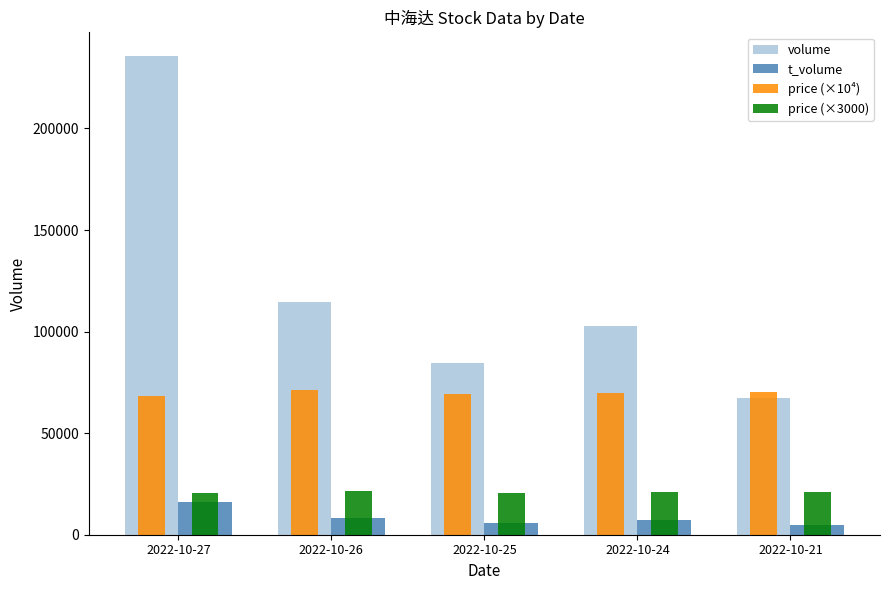

How many data points in t_volume are less than 7263?

2